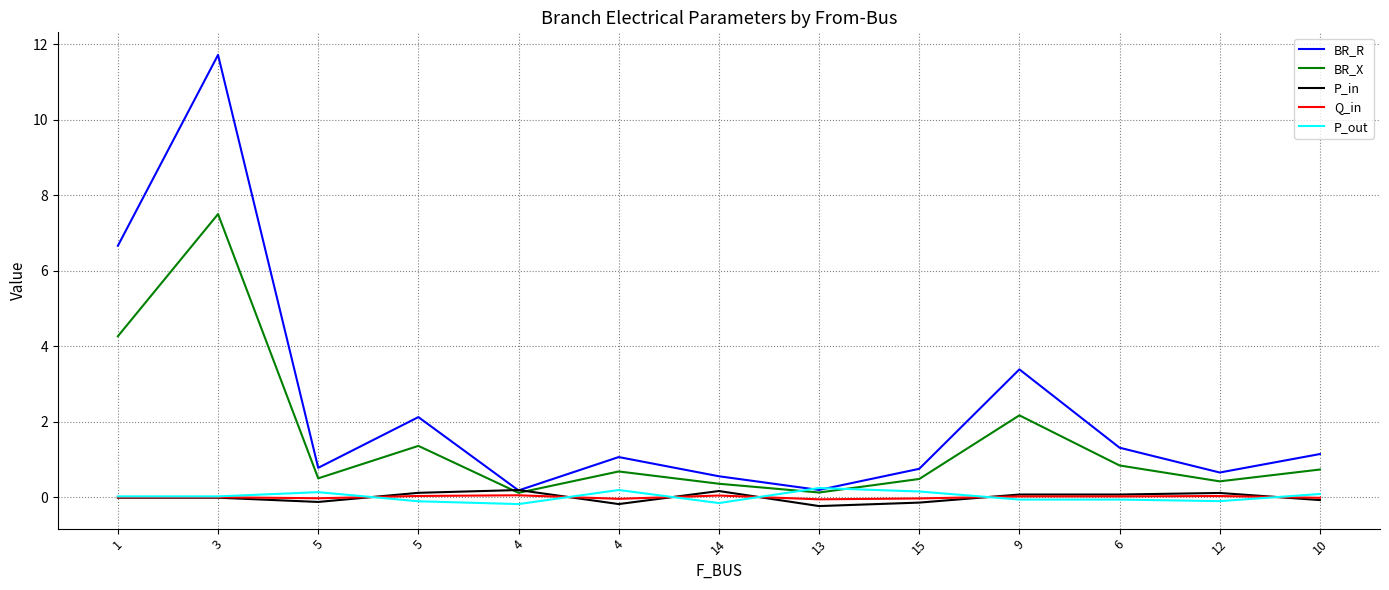

Does the chart display data point markers on the line(s)?

No